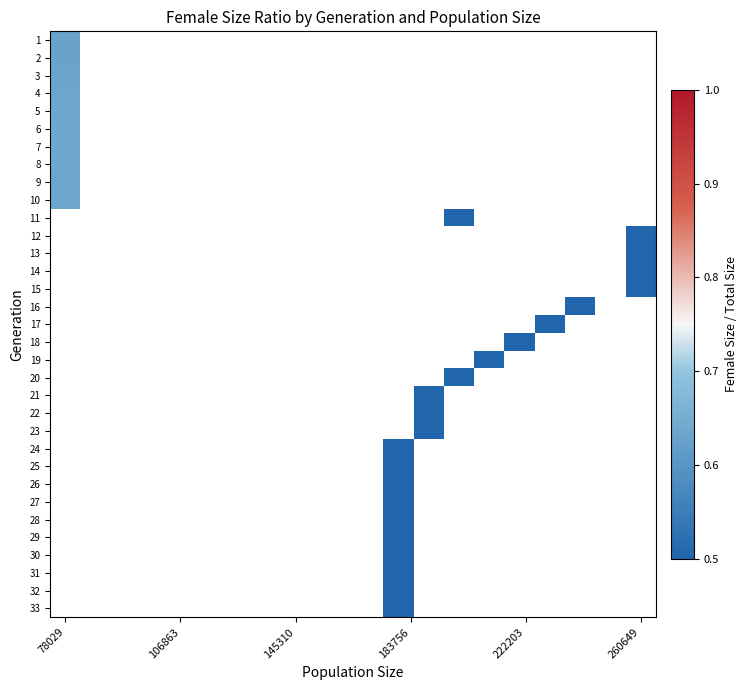

List the series in order of their peak value, lowest first.

2, 1, 3, 10, 4, 9, 8, 5, 6, 7, 11, 12, 13, 14, 15, 16, 17, 18, 19, 20, 21, 22, 23, 24, 25, 26, 27, 28, 29, 30, 31, 32, 33